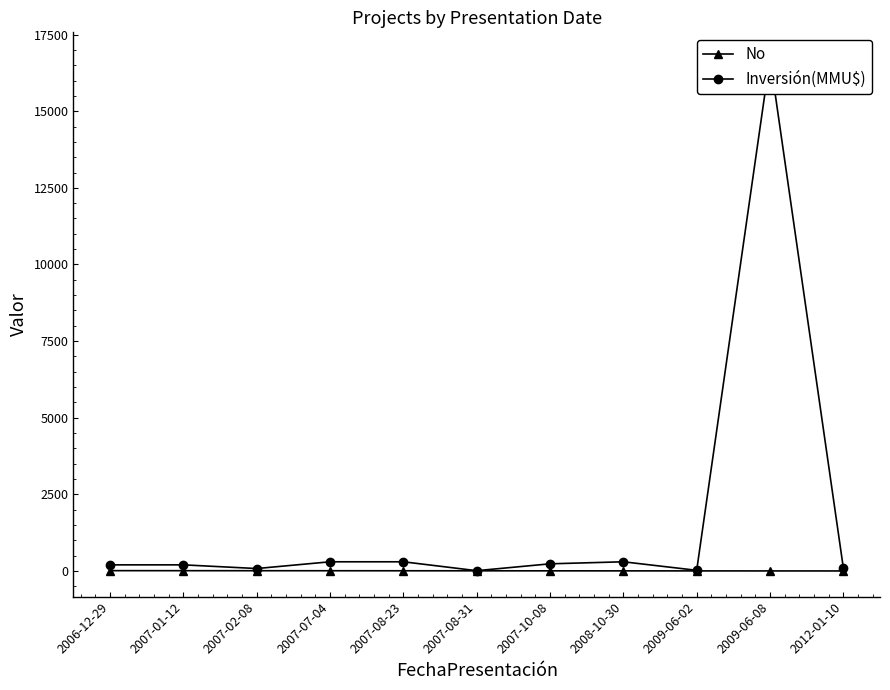

At how many categories does at least one series exceed 14863?

1